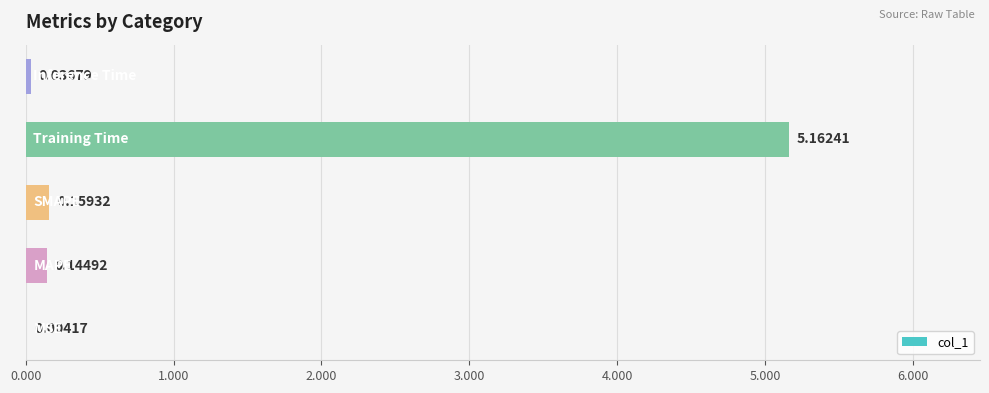

What is the sum of all values?

5.5